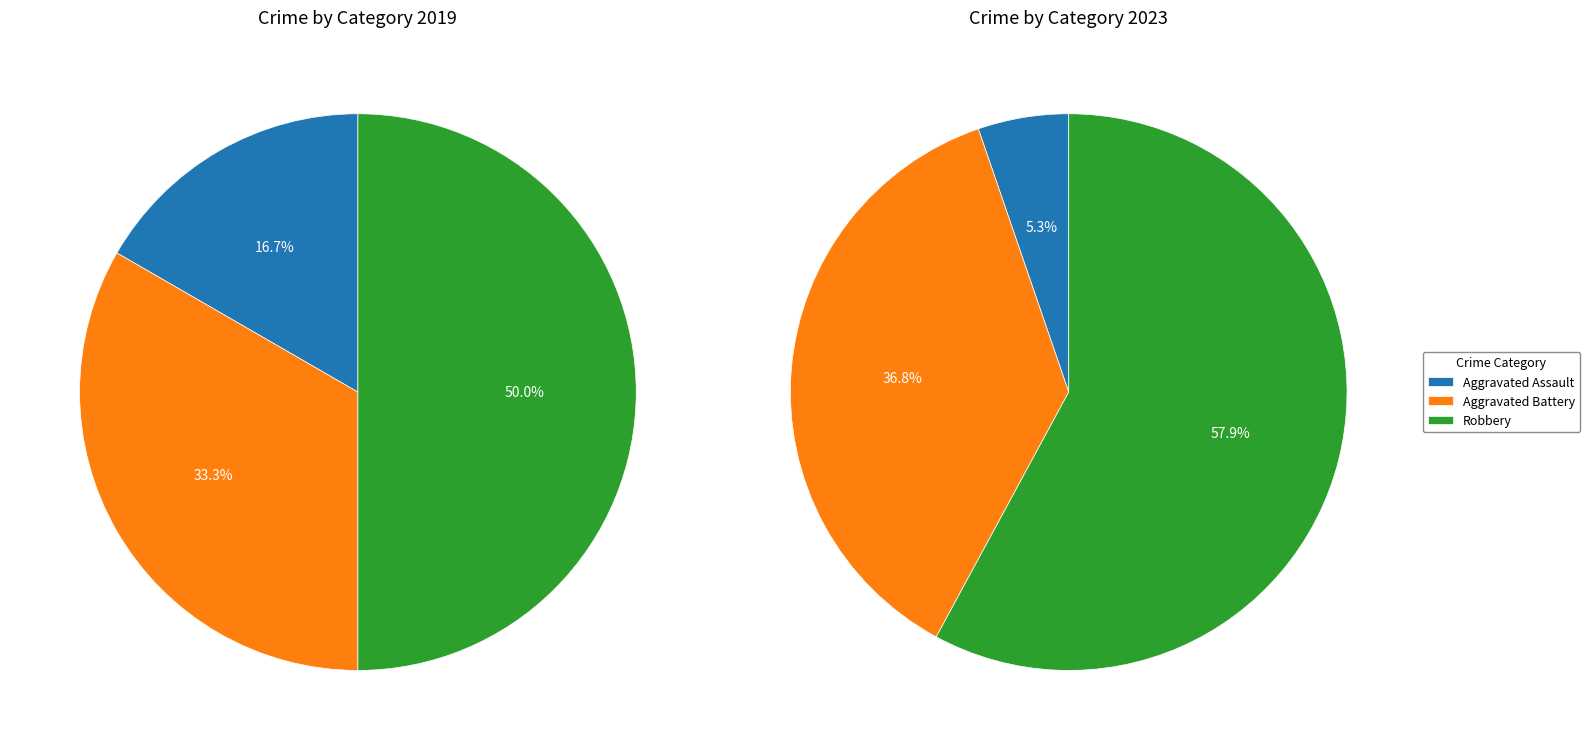

Which series has the largest range (max minus min)?

values_2023